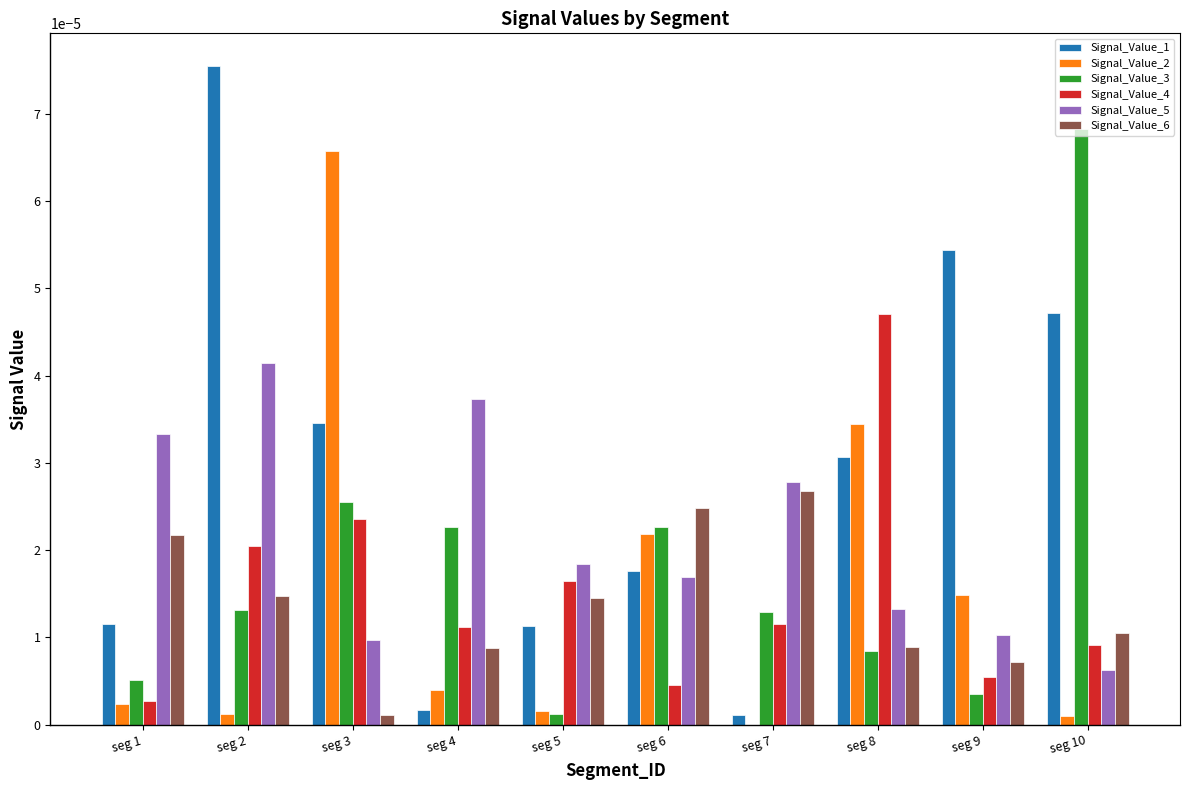

Are the bars grouped side by side (vs. stacked)?

Yes